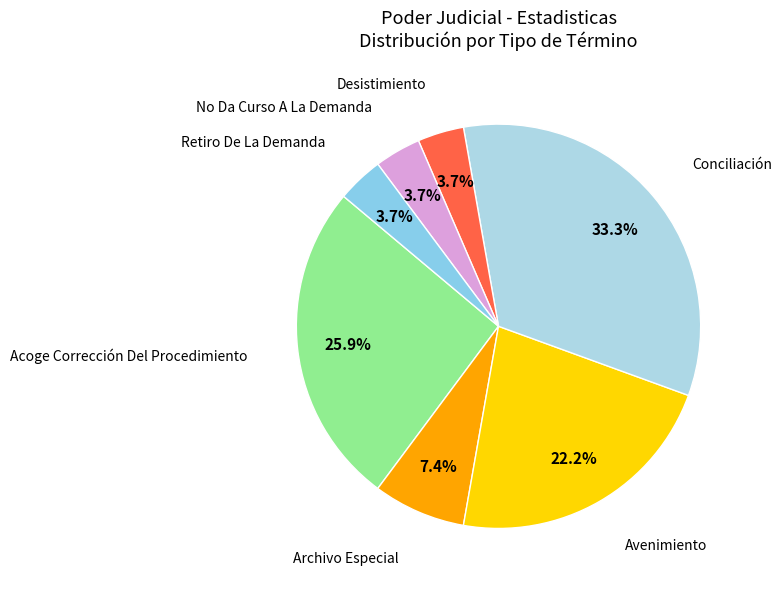

Count the number of slices in the pie.

7